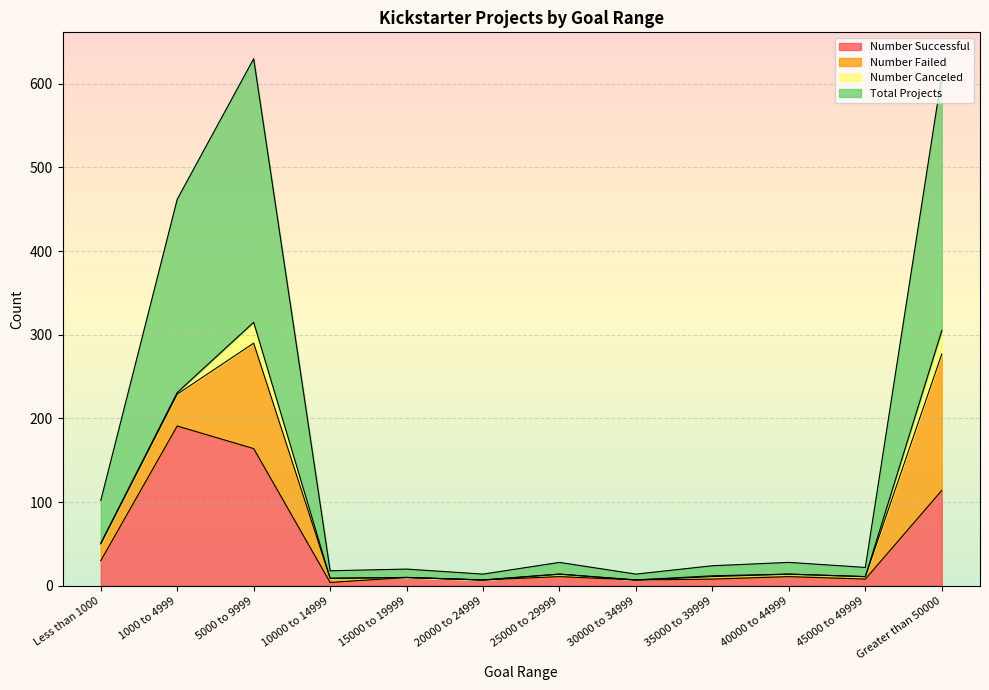

Does the chart display data point markers on the line(s)?

No